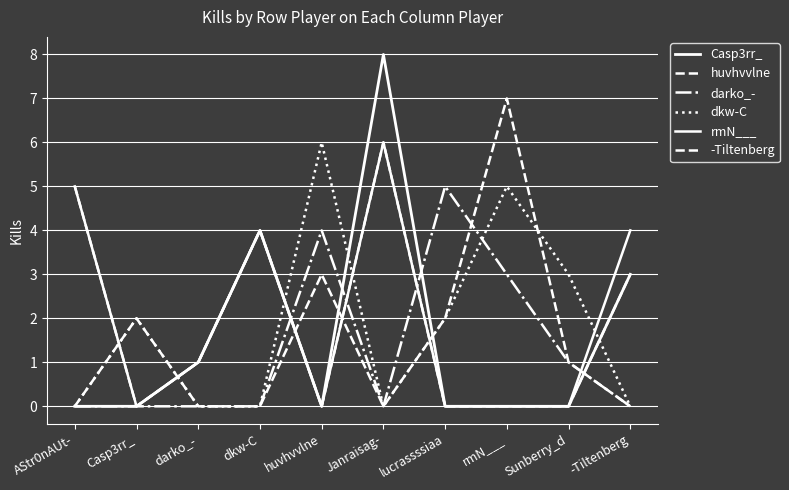

How many lines are shown in the chart?

6